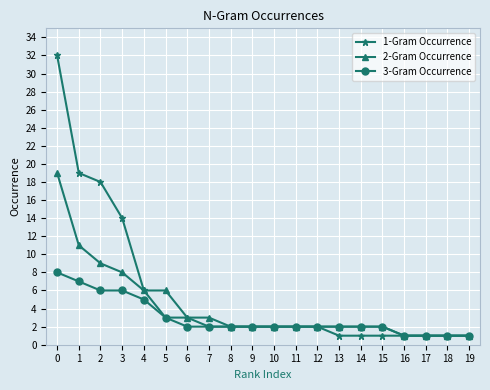

How many lines are shown in the chart?

3